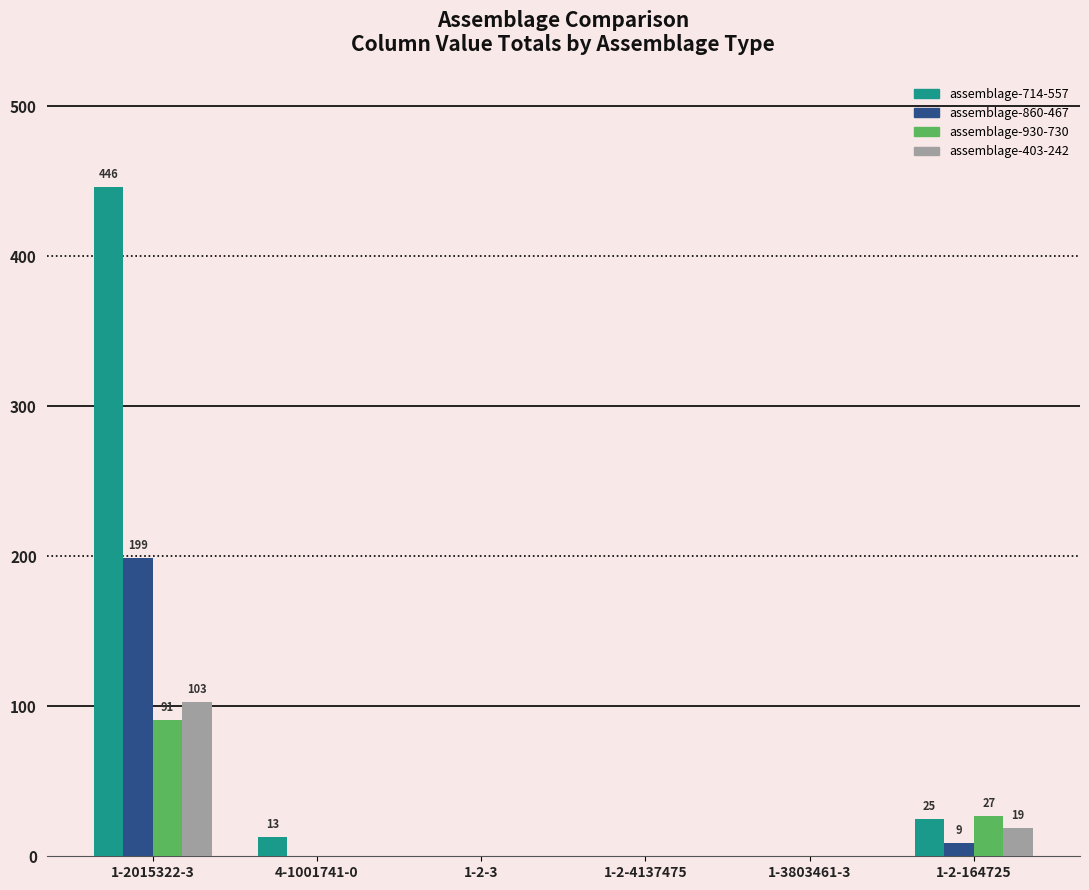

What is the sum of all assemblage-714-557 values?

484